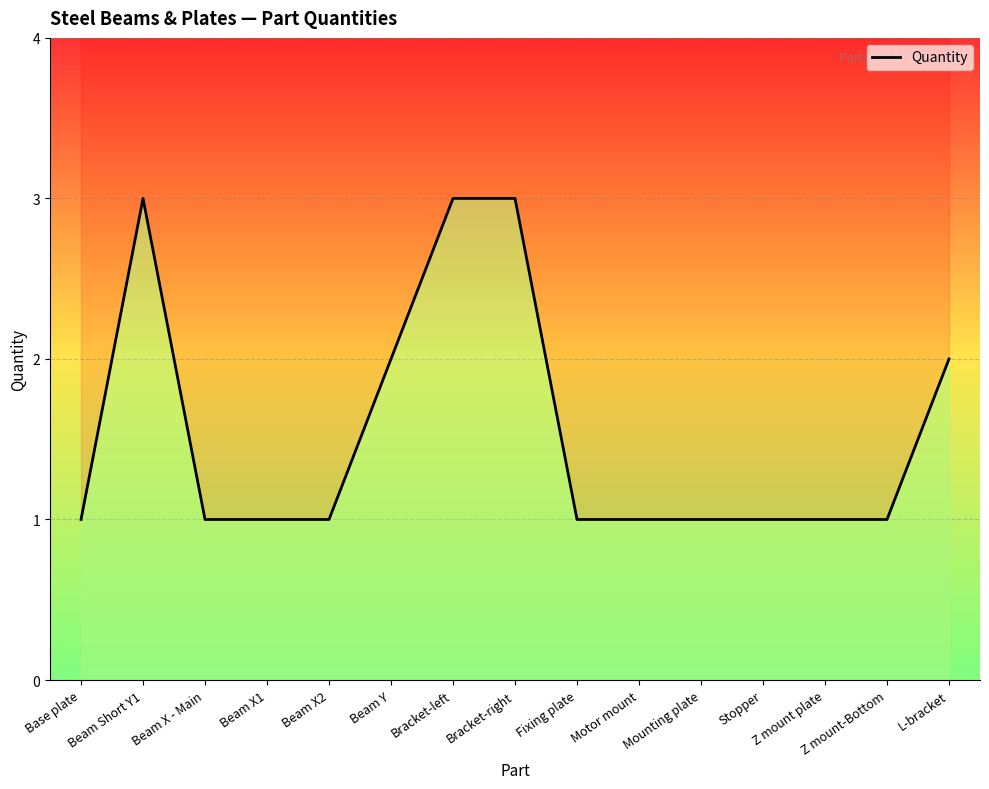

Which category has the lowest value across all series?

Base plate